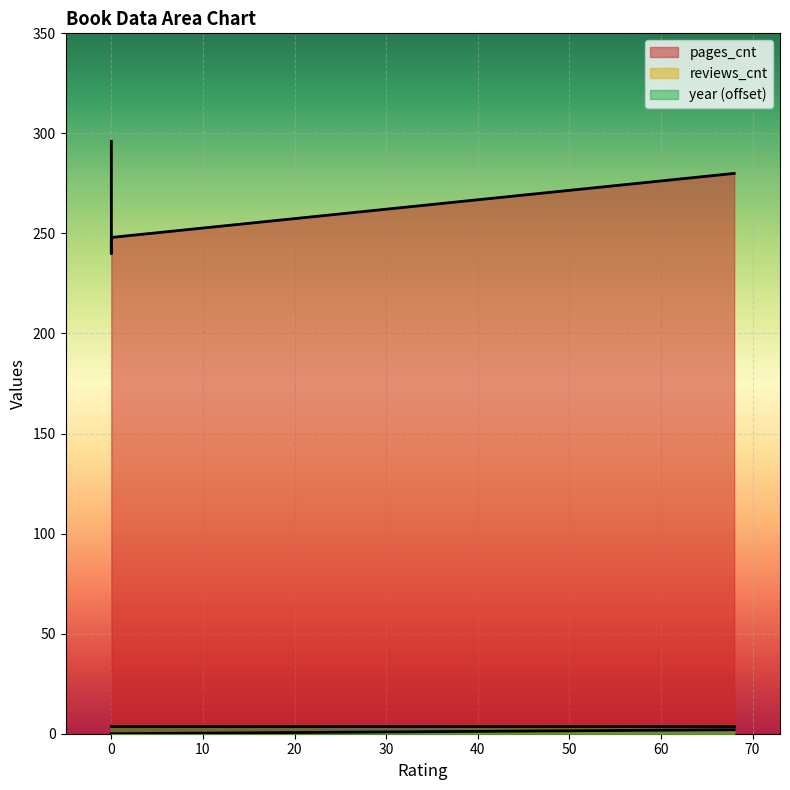

Which series has the largest total across all categories?

pages_cnt